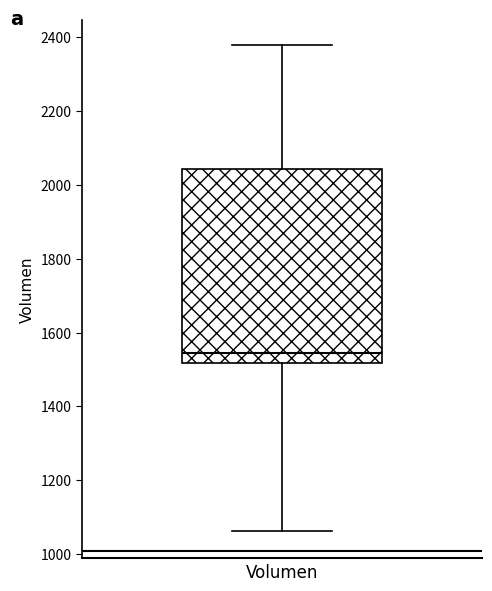

Where is the lower edge of the box for Volumen on the y-axis? The values are not printed on the chart, so give them approximately, as read against the axis.

1520